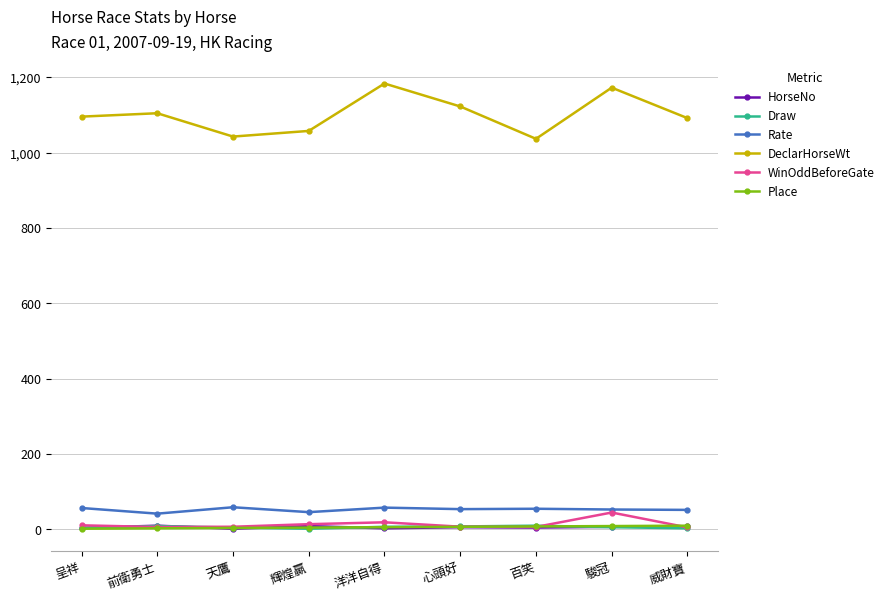

What is the greatest value displayed?

1184.0